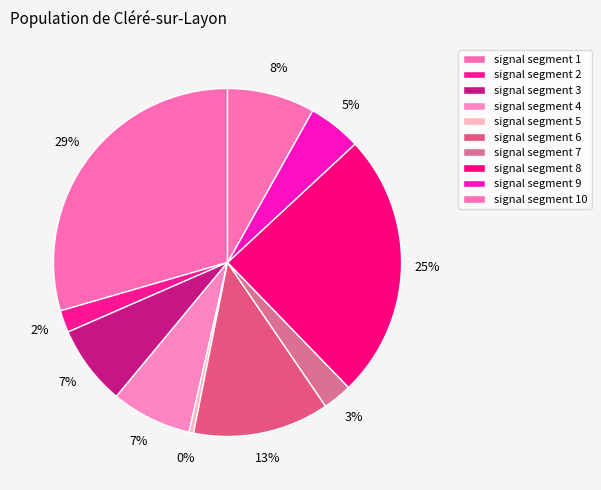

Is it true that signal segment 6 is 18% of the pie?

False